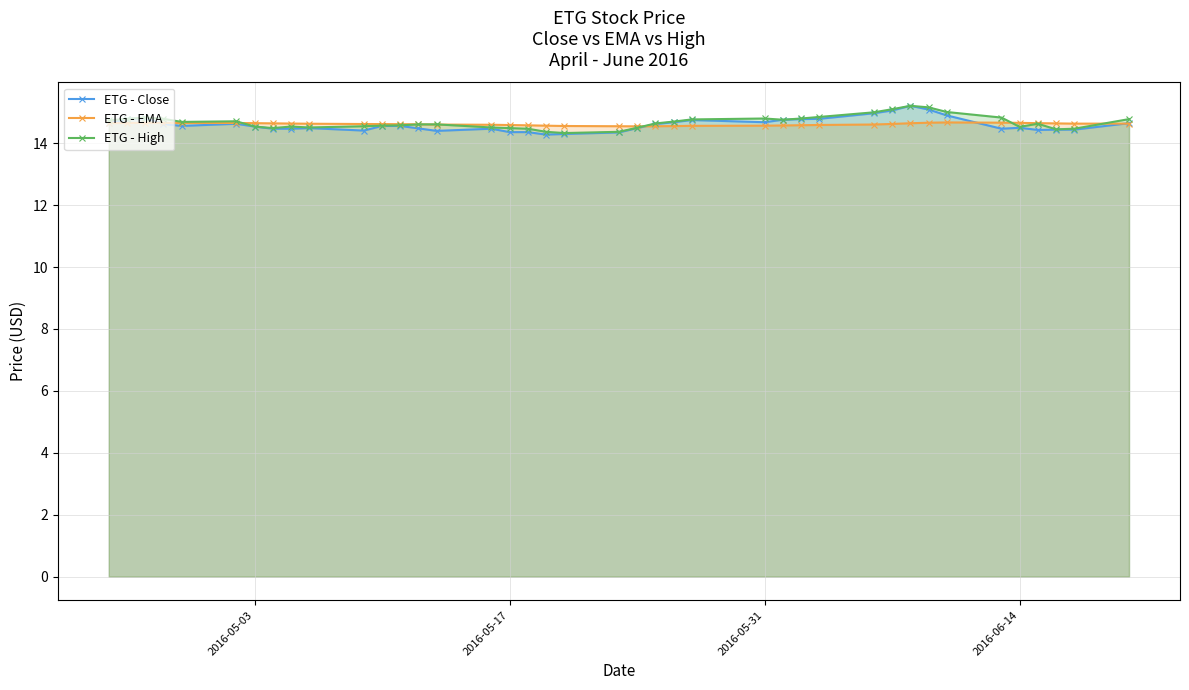

How many intersections are there between ETG - Close and ETG - EMA?

4